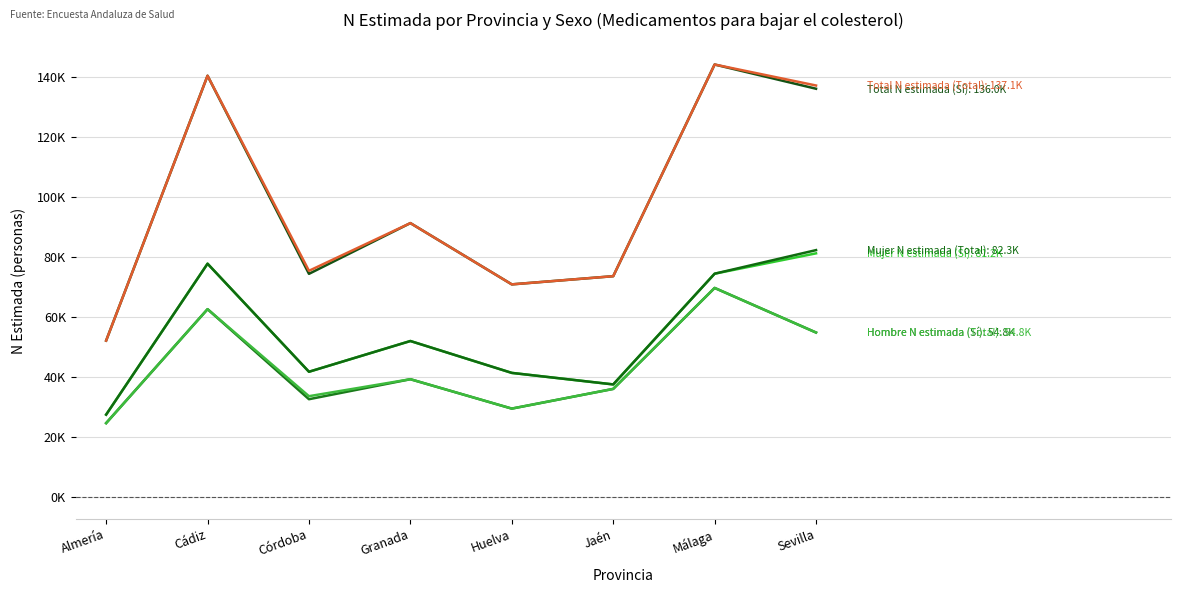

Reading right to left, list all the values displayed in this chart.

Hombre N estimada (Sí): 54816	69663	36040	29481	39266	32607	62594	24648
Mujer N estimada (Sí): 81183	74404	37535	41372	51989	41750	77738	27474
Total N estimada (Sí): 135999	144067	73576	70853	91254	74357	140333	52122
Hombre N estimada (Total): 54816	69663	36040	29481	39266	33614	62594	24648
Mujer N estimada (Total): 82260	74404	37535	41372	51989	41750	77738	27474
Total N estimada (Total): 137076	144067	73576	70853	91254	75364	140333	52122